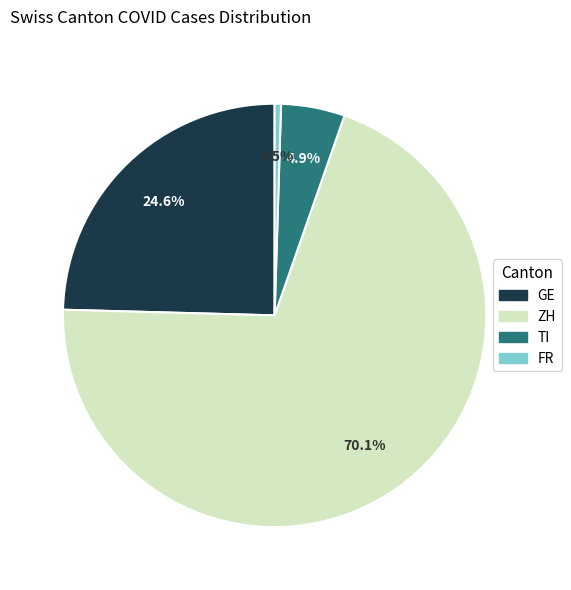

Is there any slice that represents more than half of the pie?

Yes